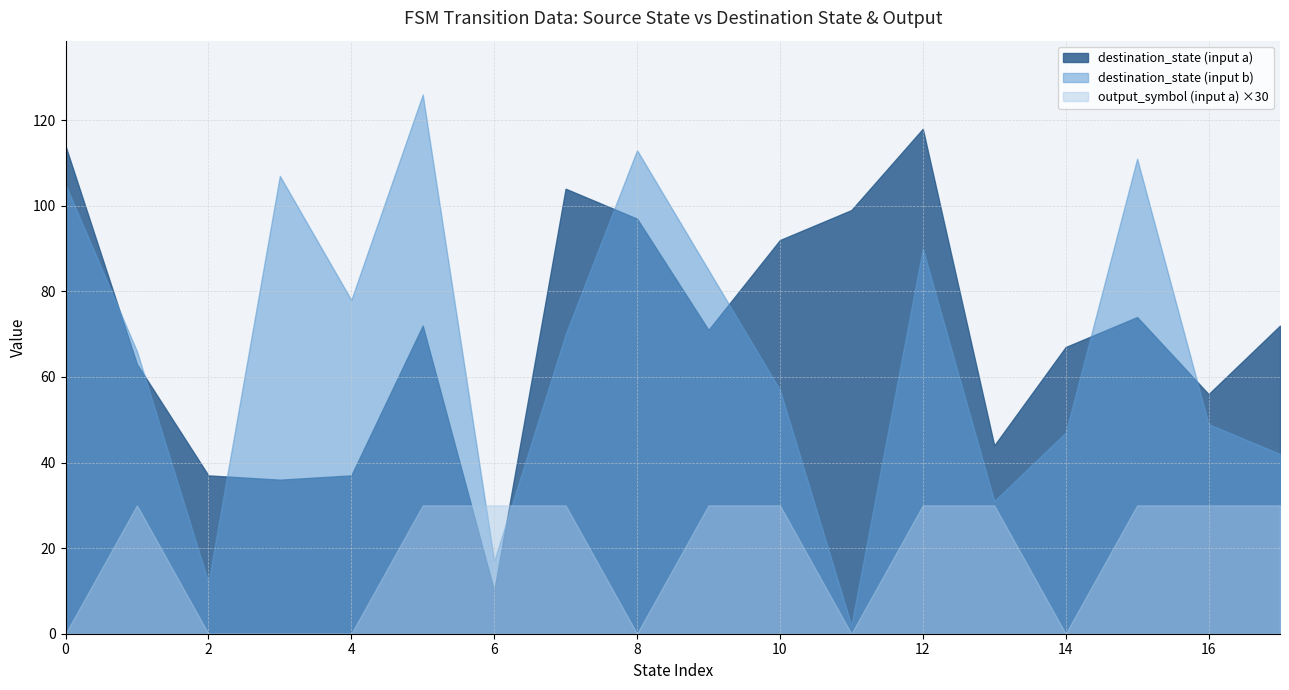

Between 6 and 7, which series saw the biggest shift?

destination_state